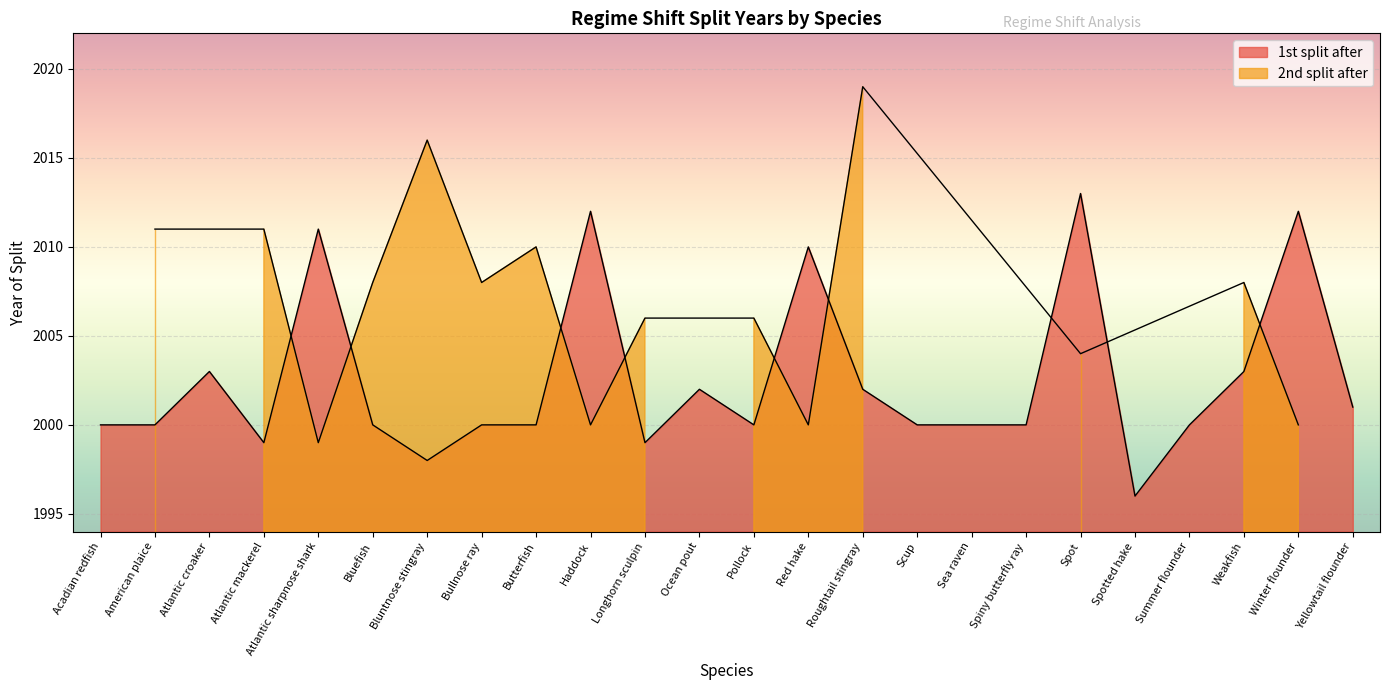

How many categories are shown in the chart?

24